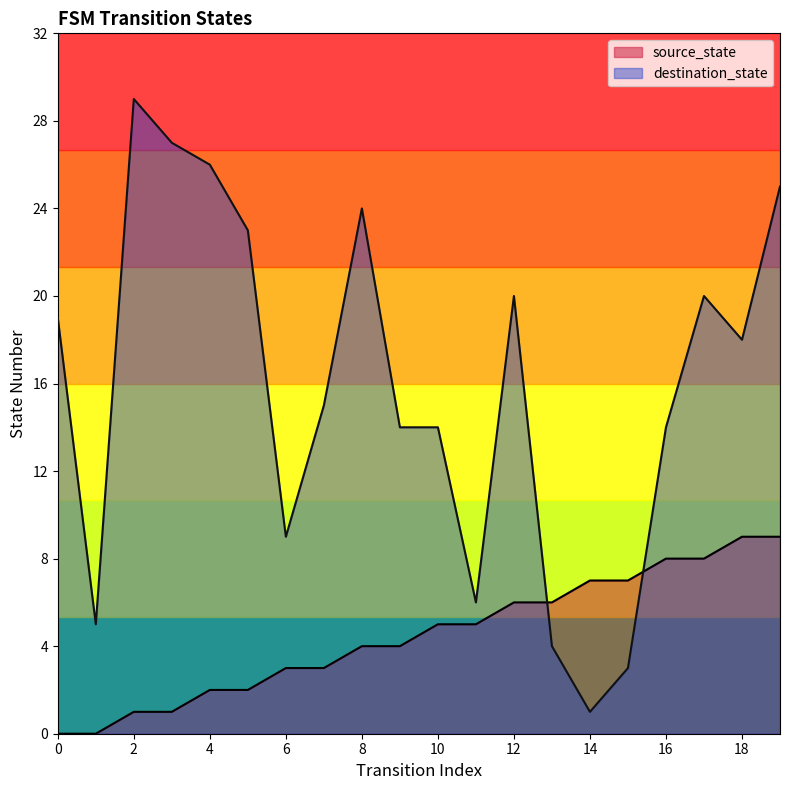

At which category does destination_state reach its first local valley?

1